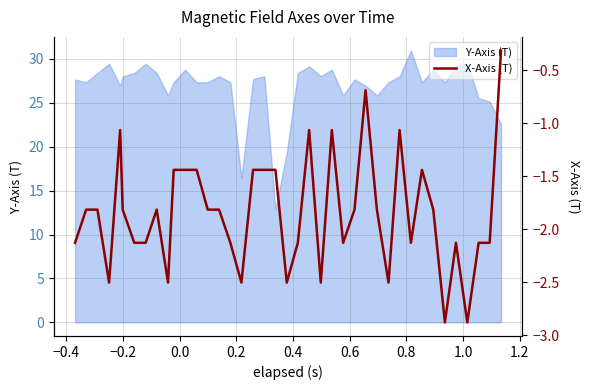

What is the highest value of the Y-Axis (T) series?

31.0